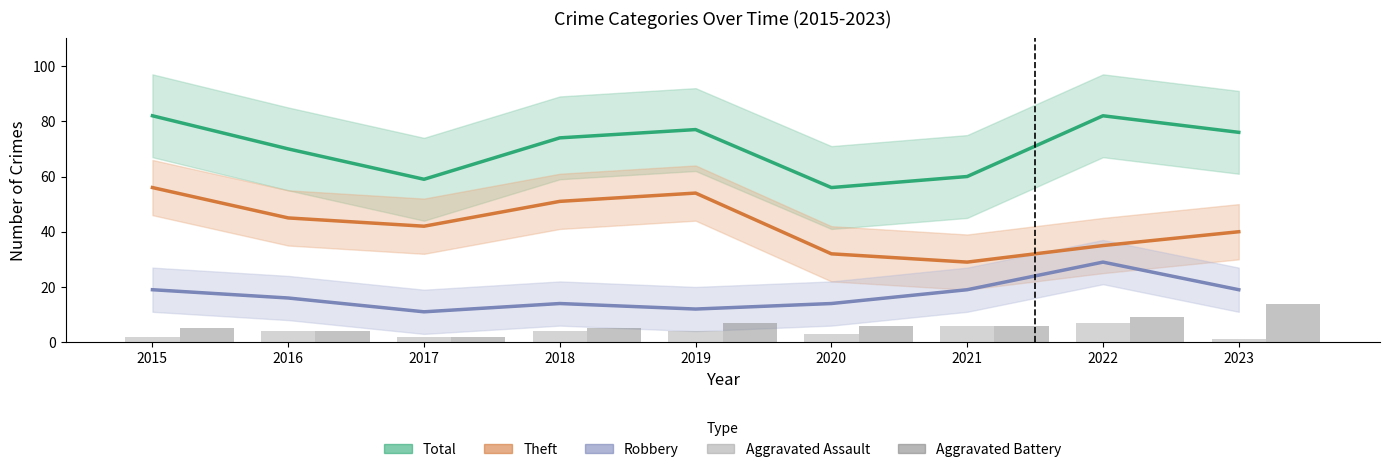

What is the value of the Aggravated Battery bar at the 9th from the left?

14